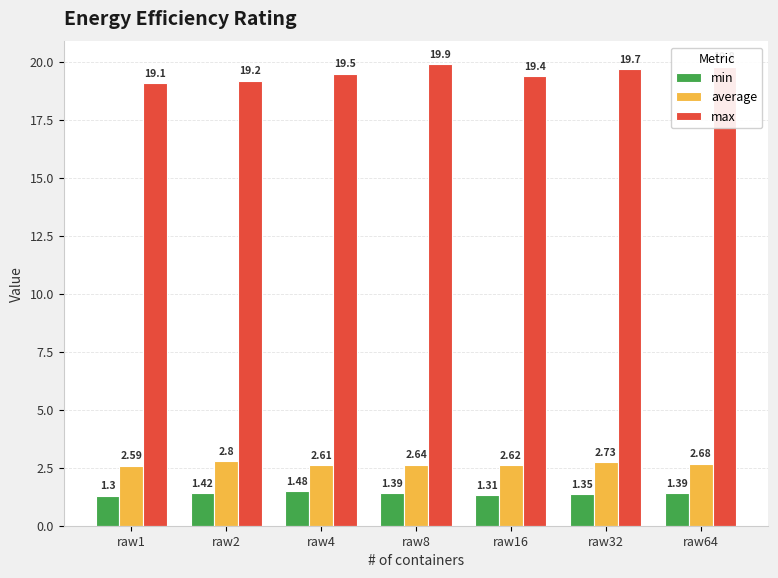

Read the max value at raw32.

19.7